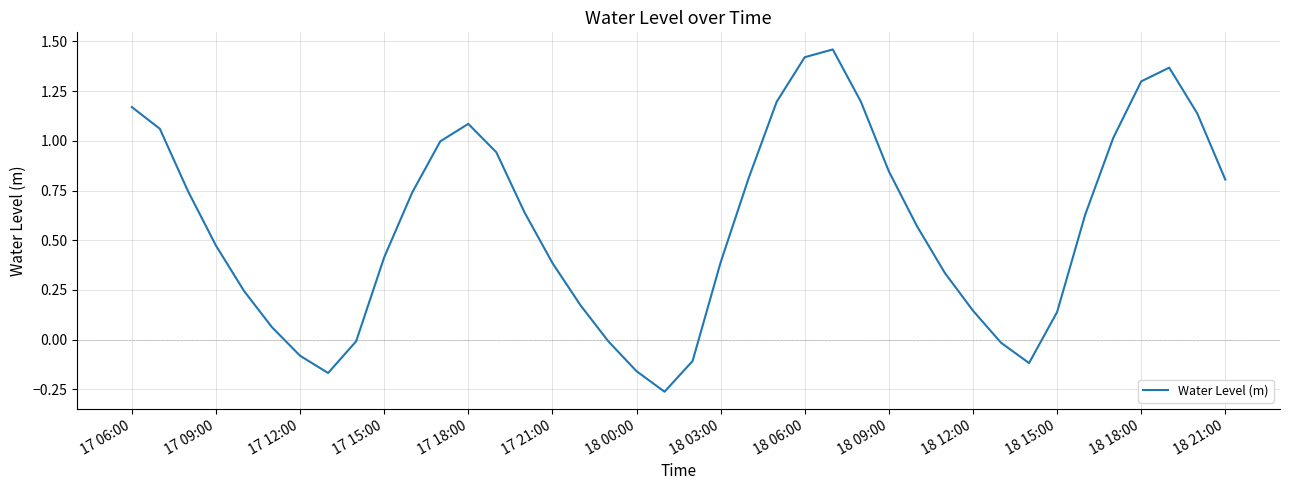

What is the difference between the maximum and minimum values?

1.7